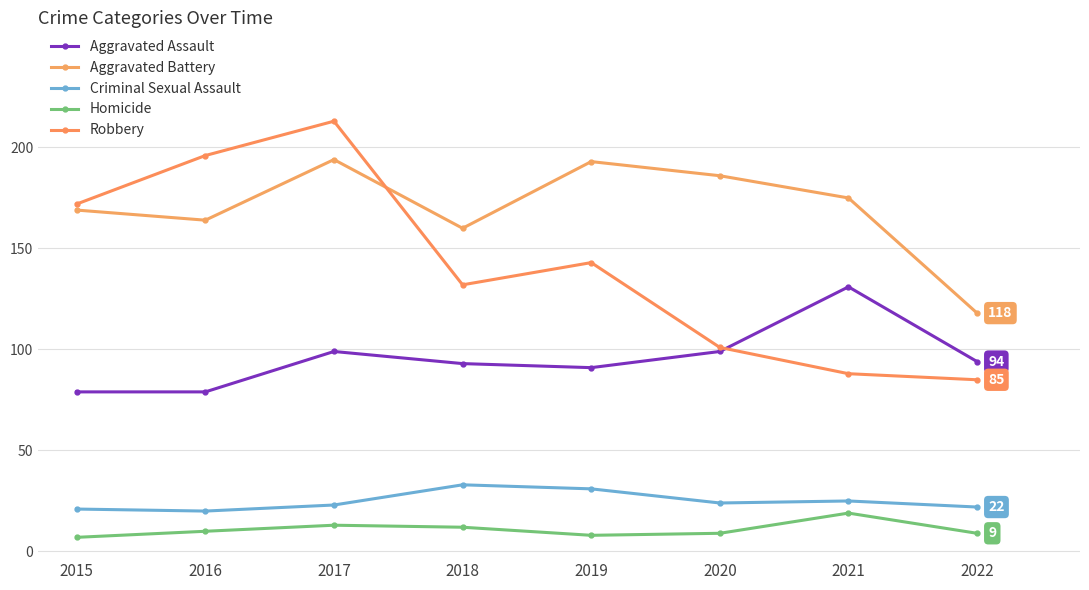

True or false: Robbery and Aggravated Battery cross at least once.

True